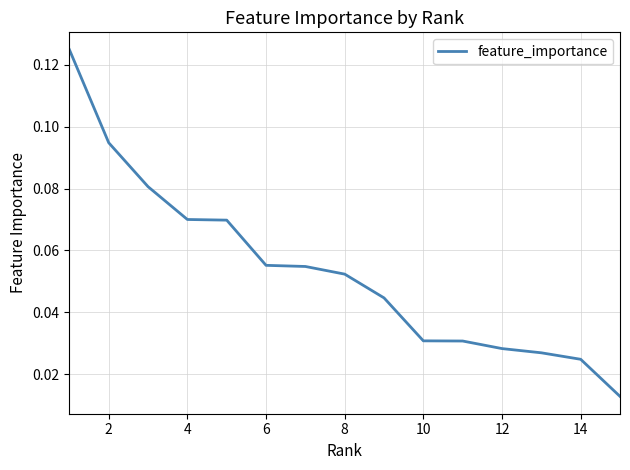

How many lines are shown in the chart?

1